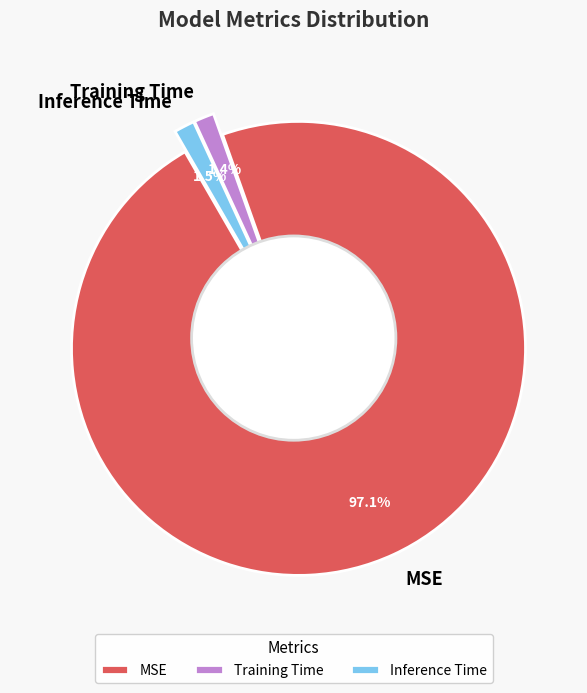

To the nearest percent, what is the difference between the largest and smallest slice percentages?

96%